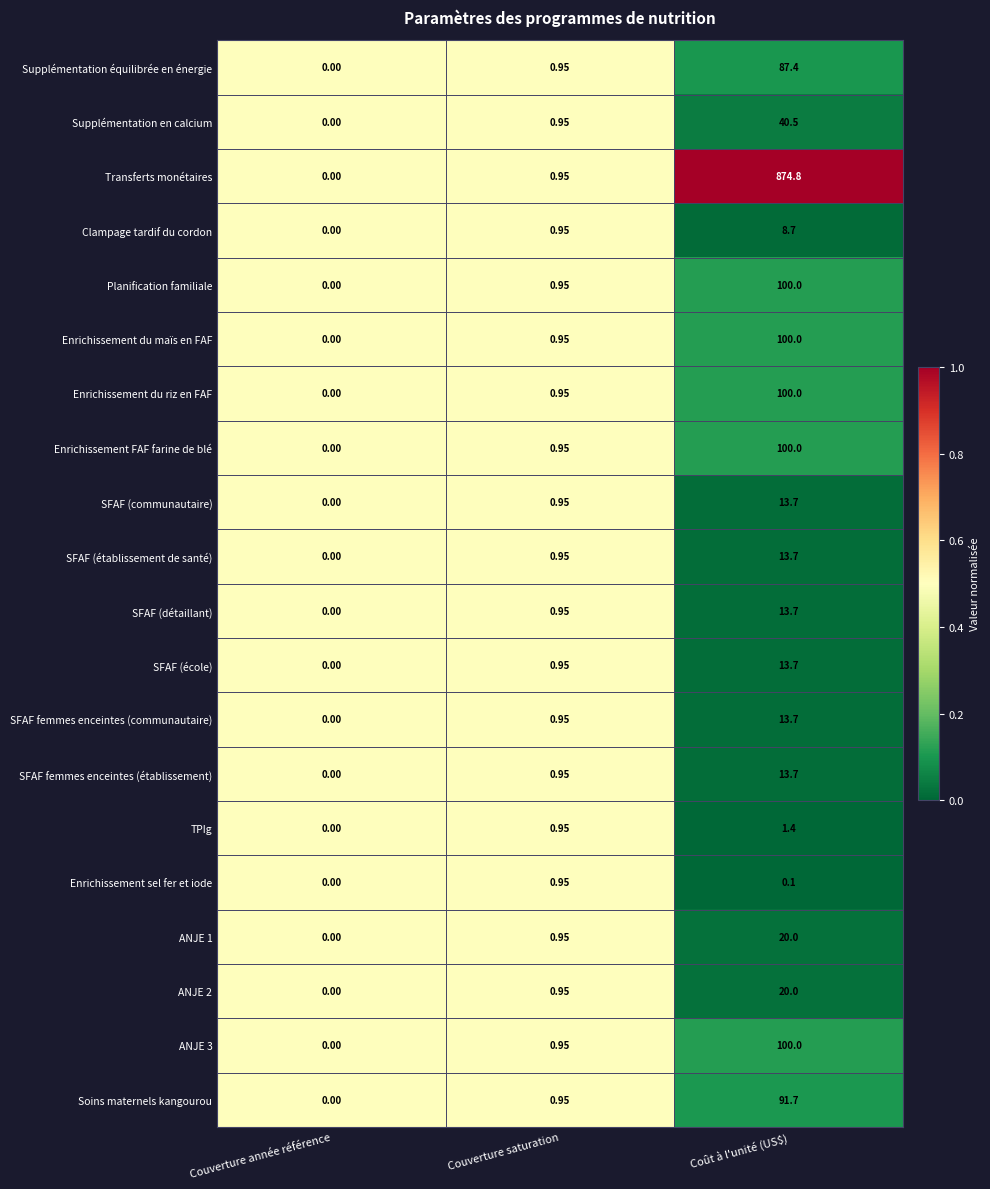

Between Couverture année référence and Coût à l'unité (US$), which series saw the biggest shift?

Transferts monétaires